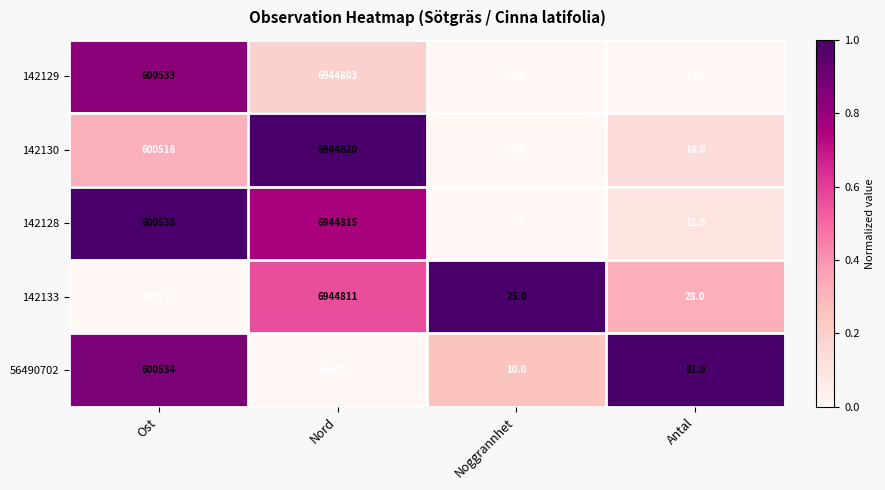

Which series changed the most between Nord and Antal?

142130